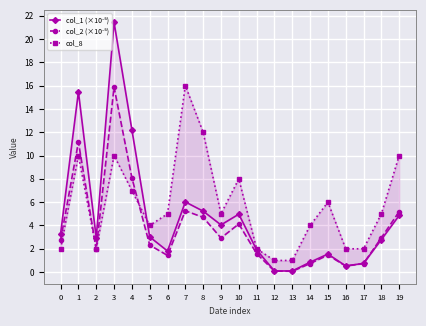

Reading right to left, transcribe all the data shown in this chart.

col_1 (×10⁻⁵): 19=4.9	18=2.8	17=0.8	16=0.5	15=1.6	14=0.8	13=0.1	12=0.1	11=1.9	10=5.0	9=4.0	8=5.2	7=6.0	6=1.8	5=3.0	4=12.2	3=21.4	2=3.0	1=15.5	0=3.3
col_2 (×10⁻⁵): 19=5.2	18=2.9	17=0.7	16=0.5	15=1.5	14=0.7	13=0.1	12=0.1	11=1.6	10=4.1	9=2.9	8=4.7	7=5.3	6=1.4	5=2.3	4=8.1	3=15.9	2=2.0	1=11.2	0=2.7
col_8: 19=10.0	18=5.0	17=2.0	16=2.0	15=6.0	14=4.0	13=1.0	12=1.0	11=2.0	10=8.0	9=5.0	8=12.0	7=16.0	6=5.0	5=4.0	4=7.0	3=10.0	2=2.0	1=10.0	0=2.0